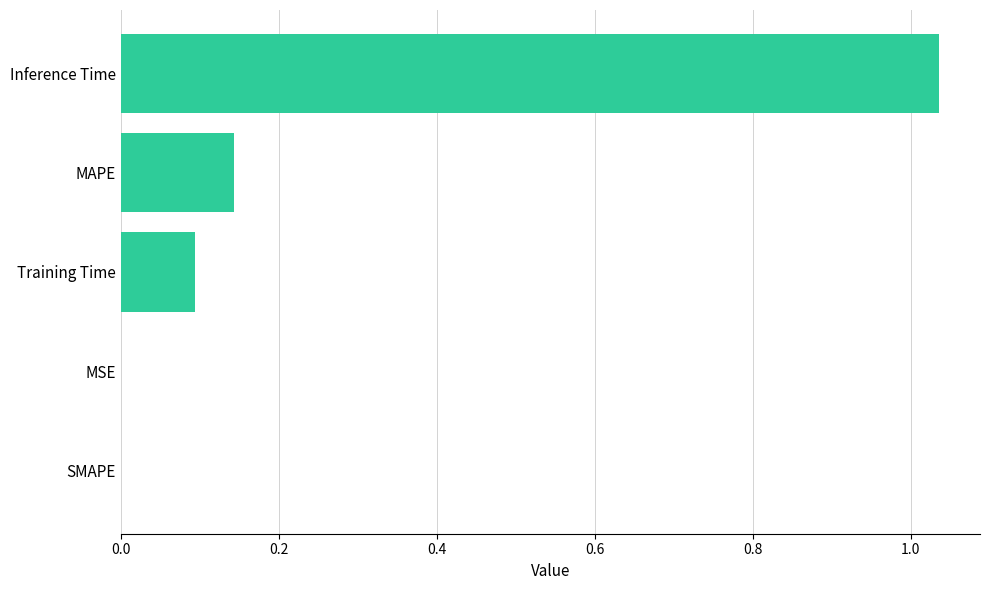

How many categories are shown in the chart?

5